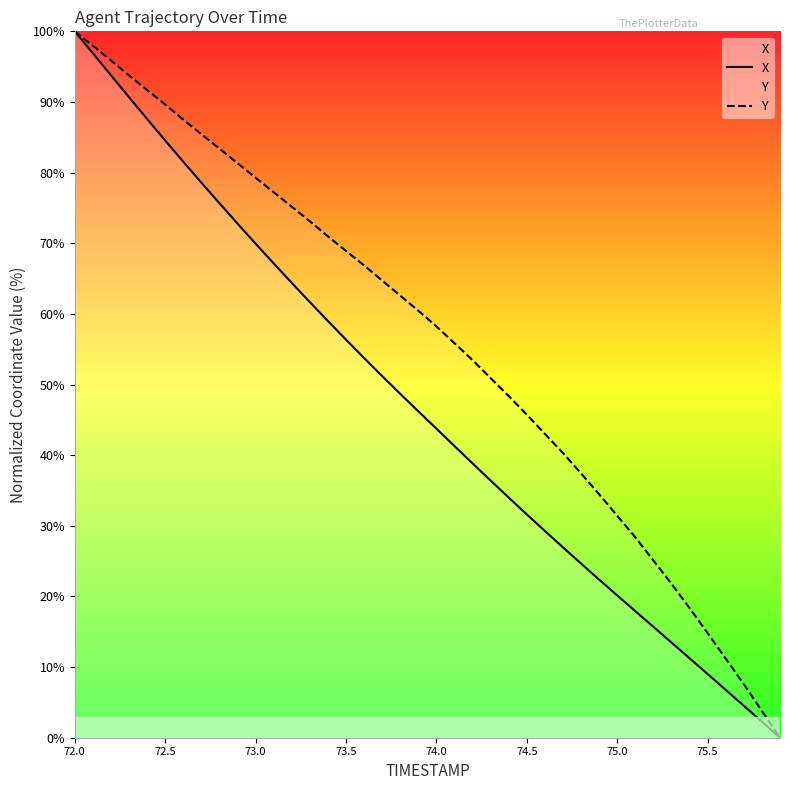

At 75.5, list the series in order from largest to smallest.

Y, X